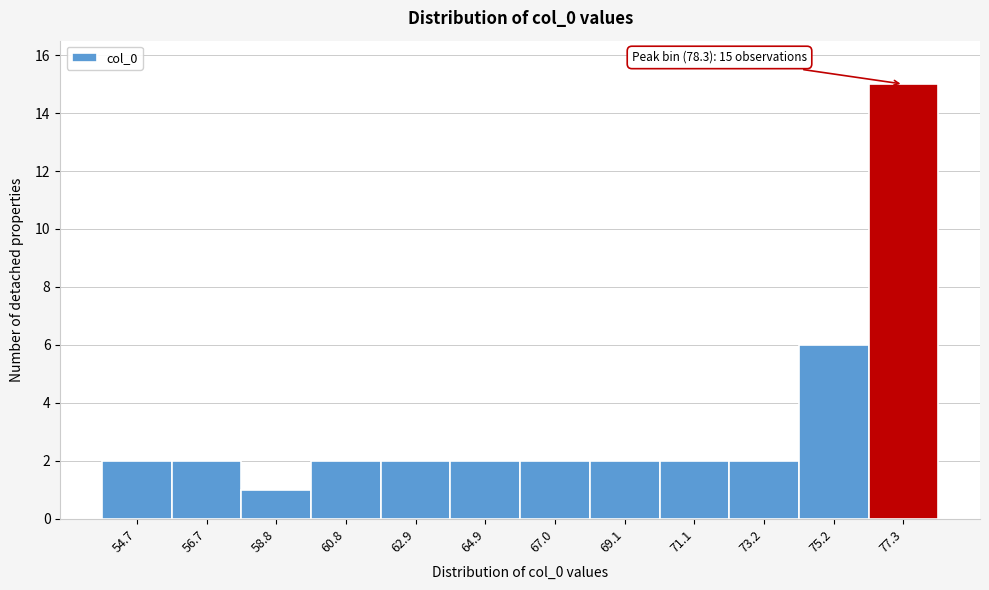

Reading left to right, transcribe all the data shown in this chart.

54.7=2	56.7=2	58.8=1	60.8=2	62.9=2	64.9=2	67.0=2	69.1=2	71.1=2	73.2=2	75.2=6	77.3=15